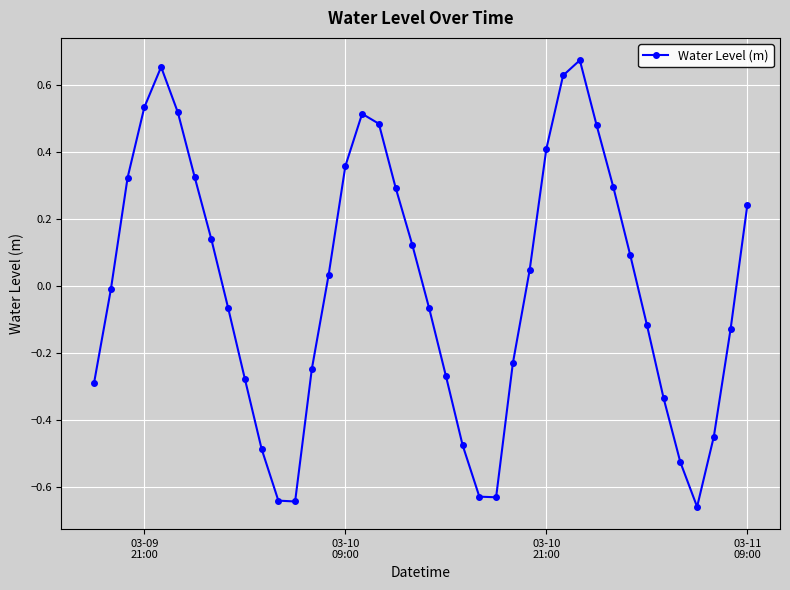

What is the difference between the maximum and minimum values?

1.3